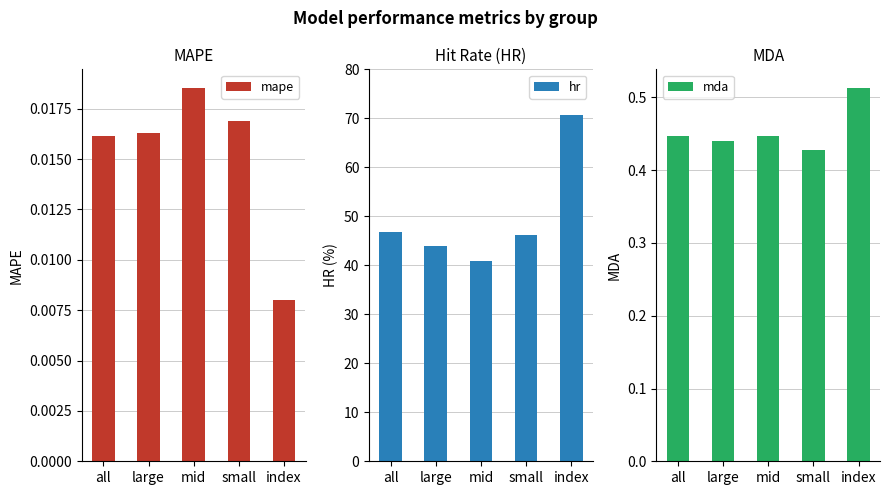

What is the value of the mda bar at the 4th from the left?

0.4